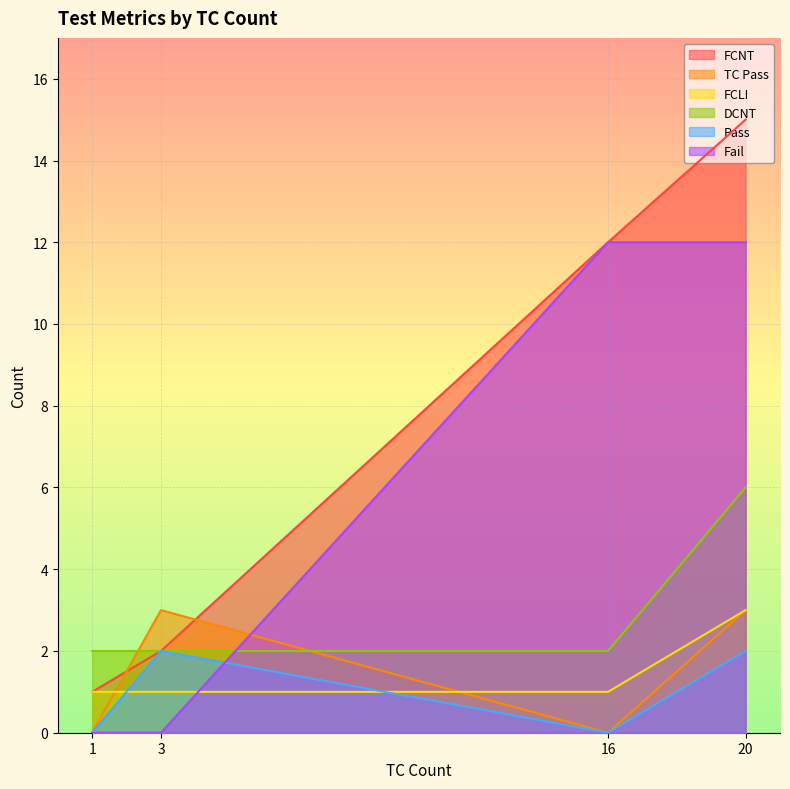

Where is the first local minimum for FCNT?

1